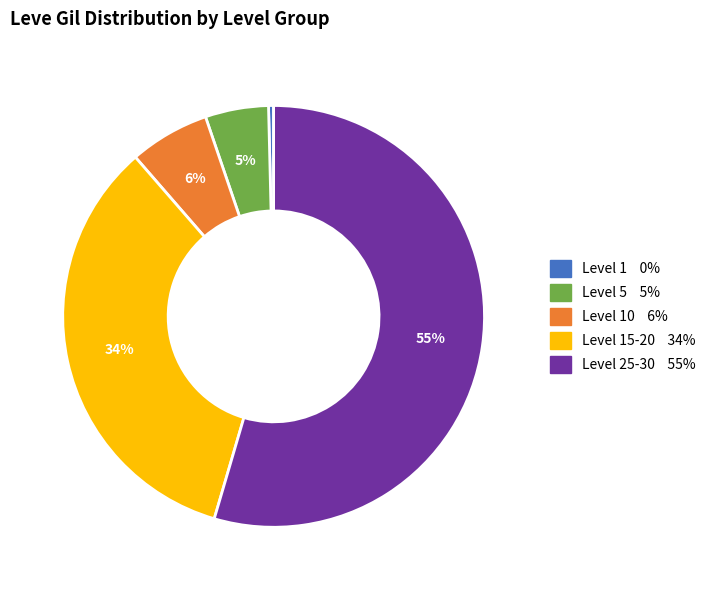

To the nearest percent, what is the average slice percentage?

20%